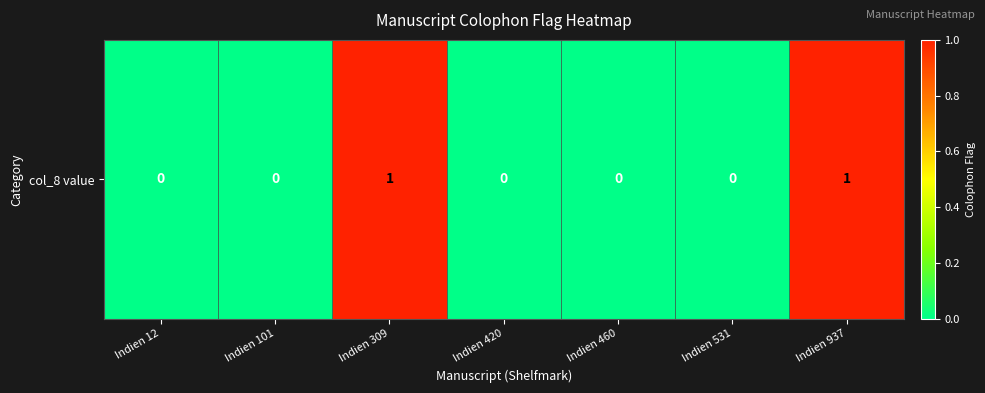

List the labels in order of value, largest first.

Indien 309, Indien 937, Indien 12, Indien 101, Indien 420, Indien 460, Indien 531